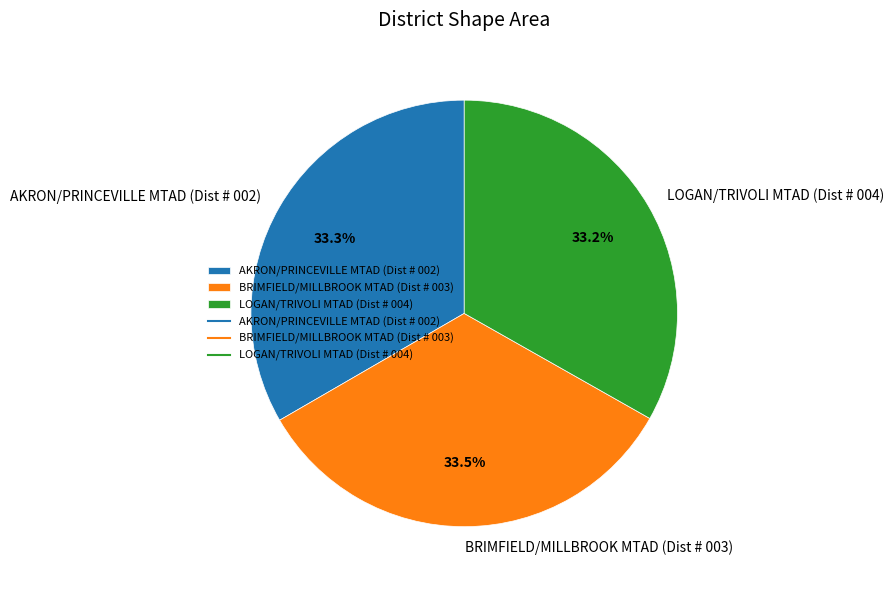

How many slices are in this pie chart?

3